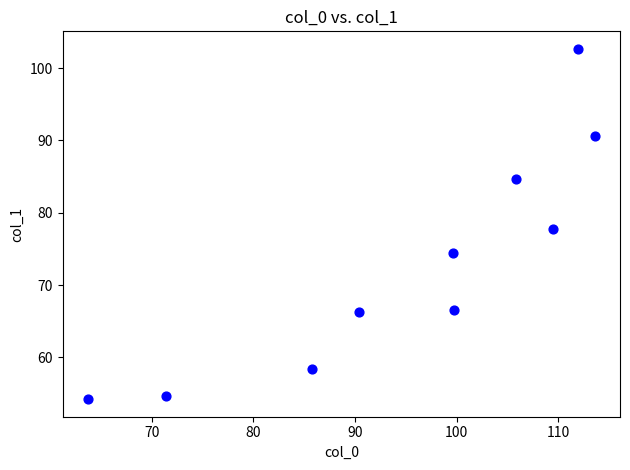

What is the range of Y values (max minus min)?

48.5